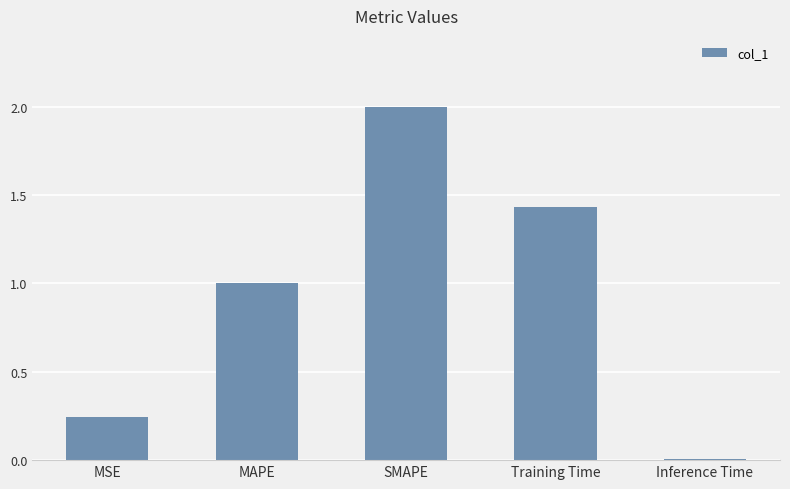

Rank the categories by value from lowest to highest.

Inference Time, MSE, MAPE, Training Time, SMAPE